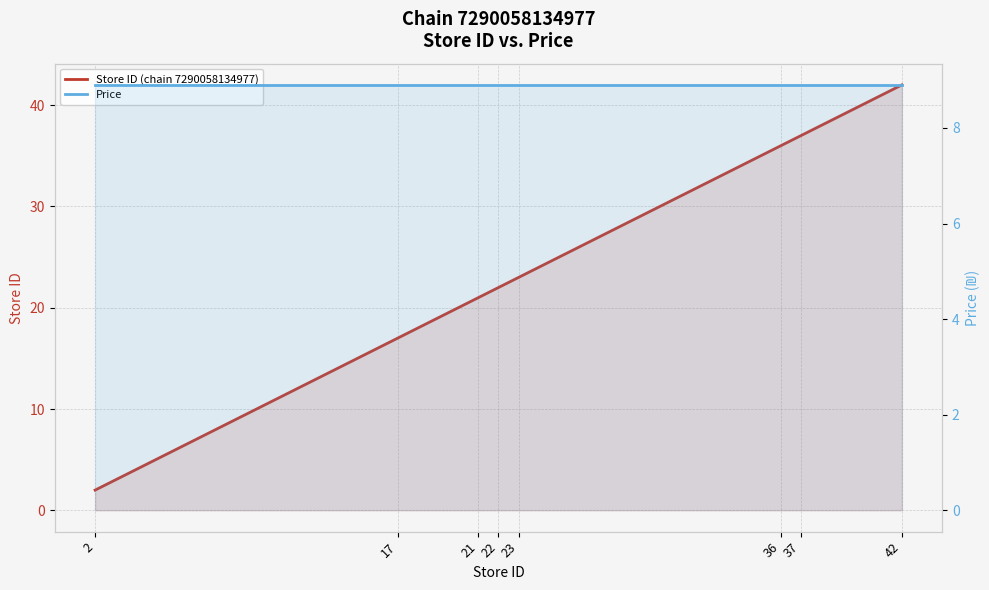

What is the greatest value displayed?

42.0